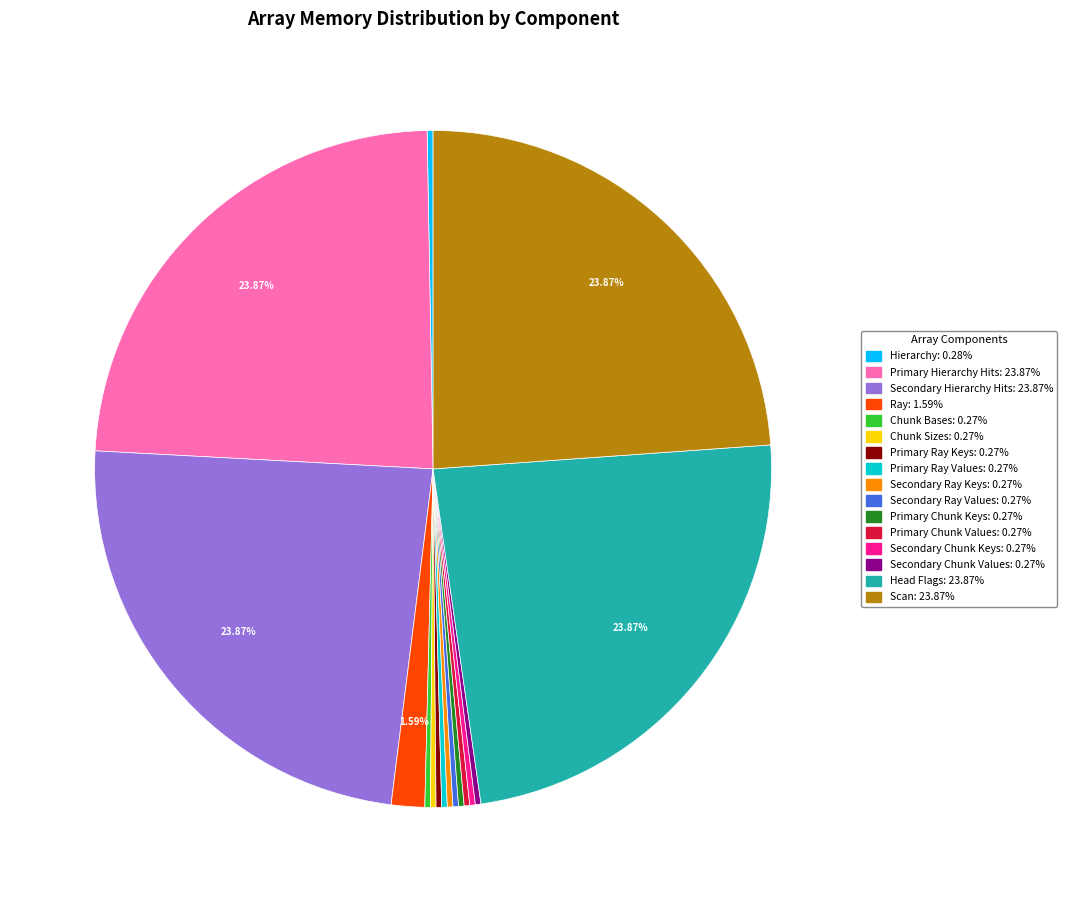

Is there a majority slice in this chart?

No